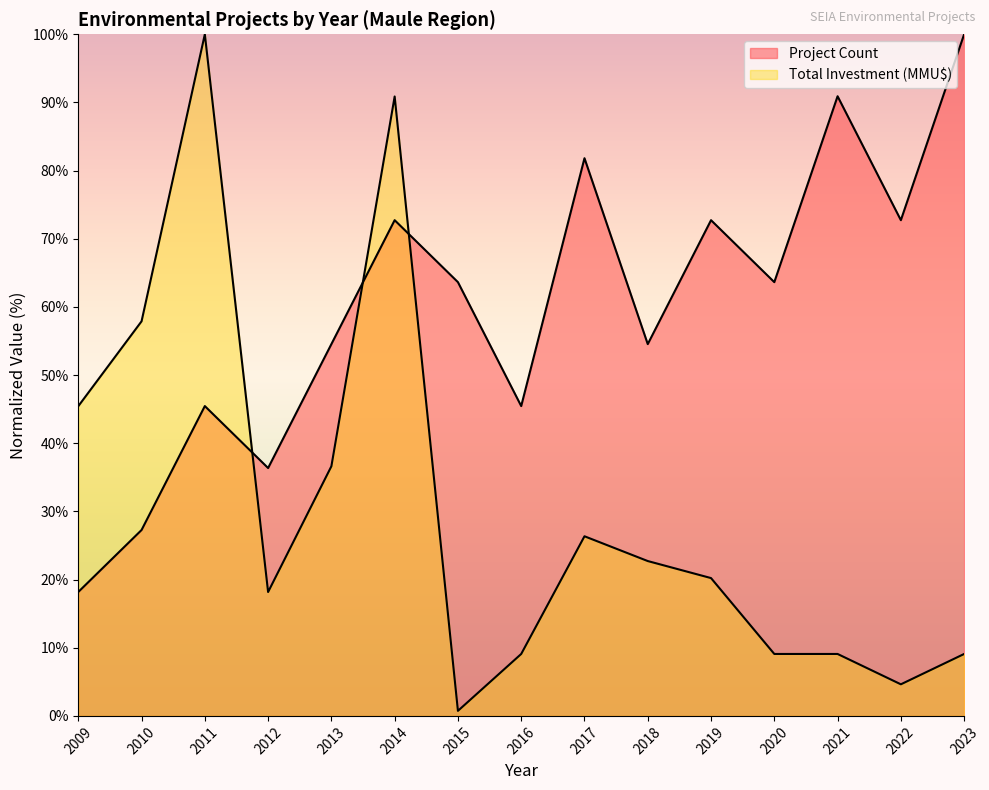

How many intersections are there between Project Count and Total Investment (MMU$)?

3